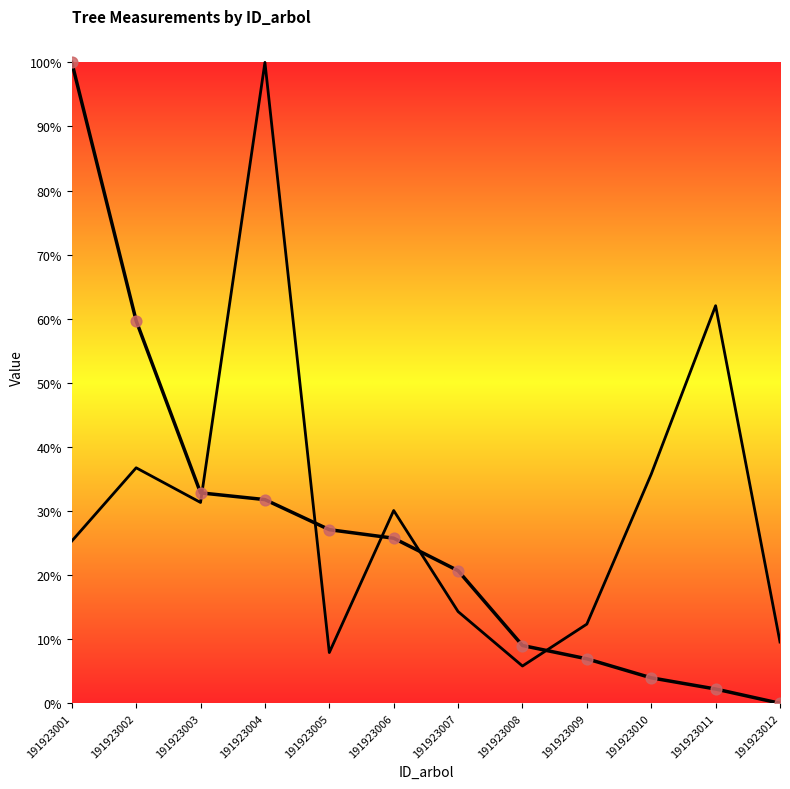

What is the ratio of the value at 191923006 to the value at 191923009?

2.4